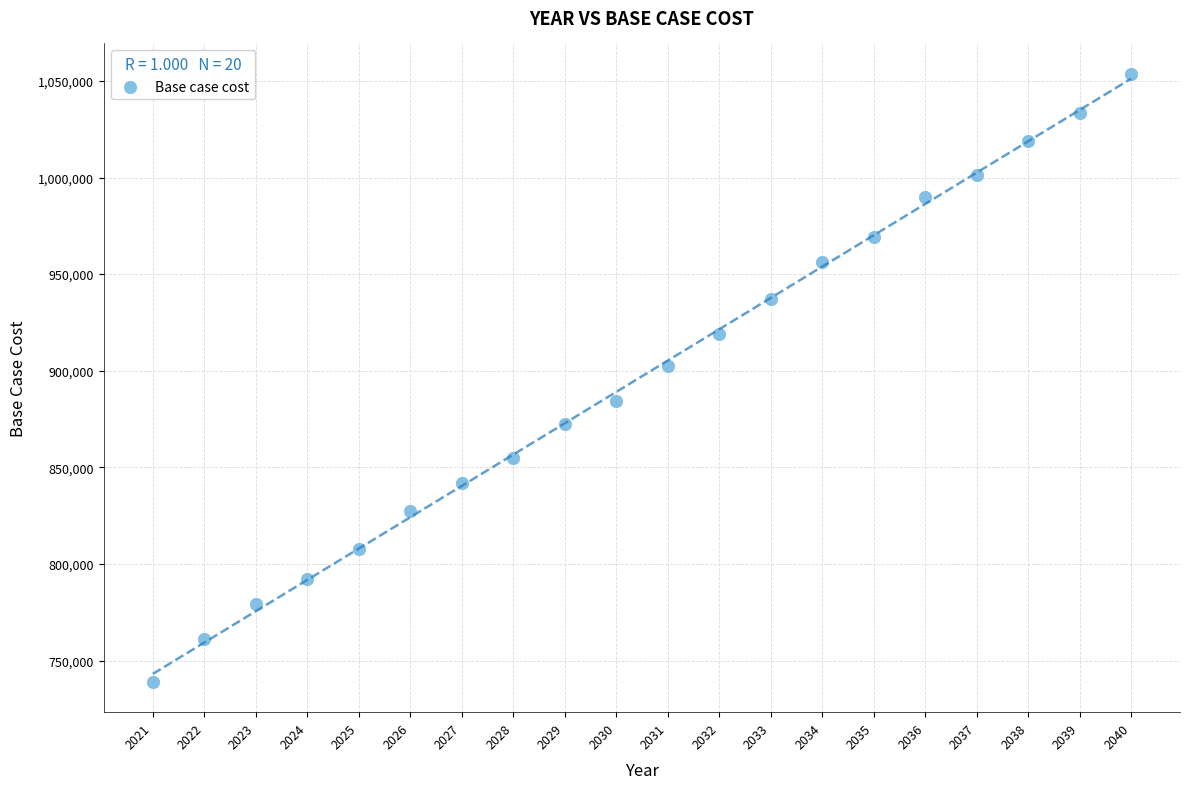

What Y value in the scatter plot is closest to 896336?

902290.2